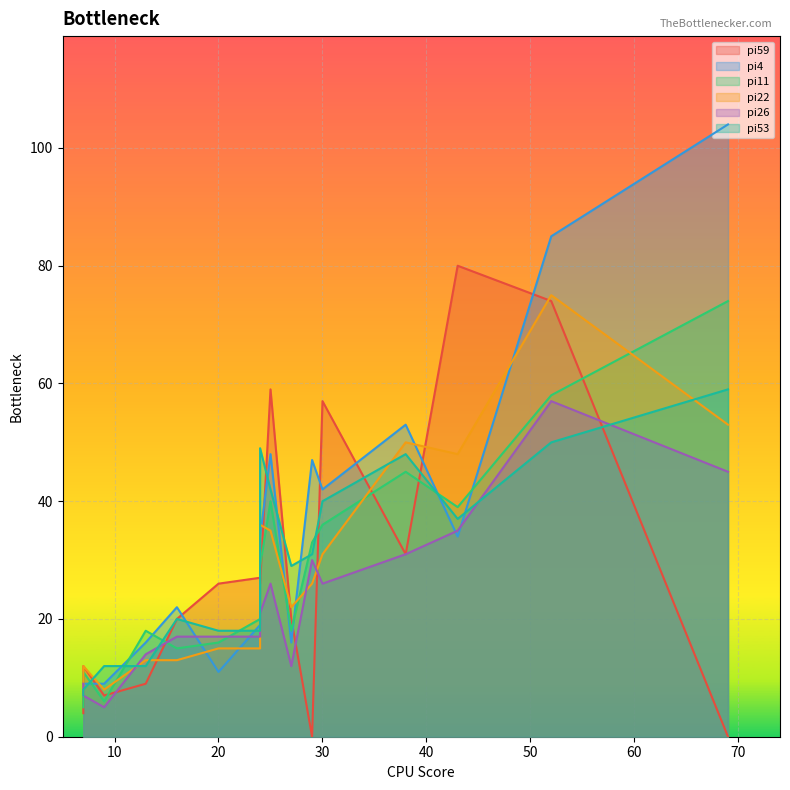

True or false: pi22 has a value of 21 at i14.

False